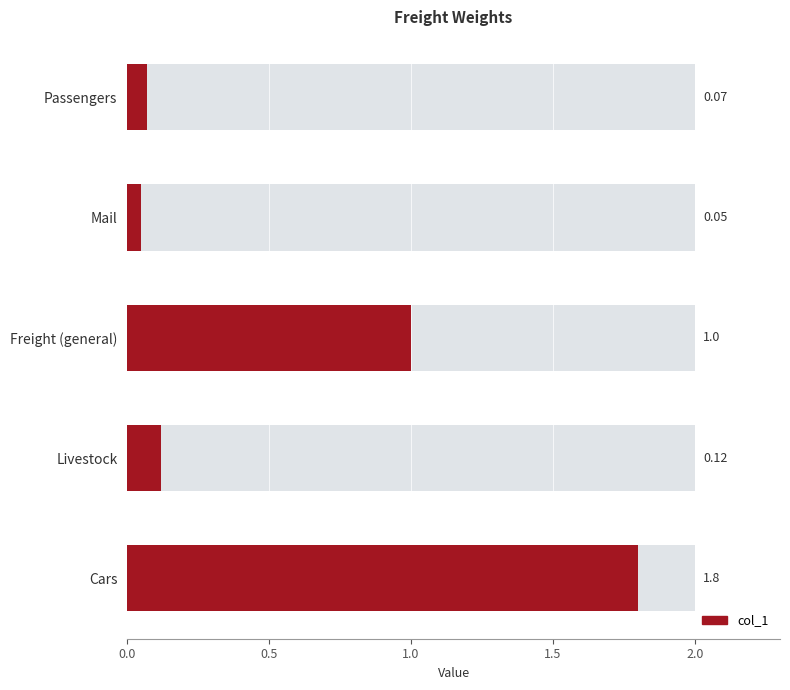

True or false: the data shows 0.2 at Livestock.

False